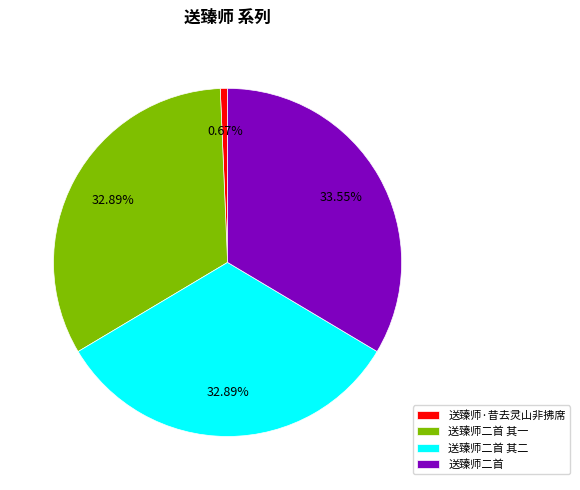

What is the smallest slice in the pie chart?

送臻师·昔去灵山非拂席